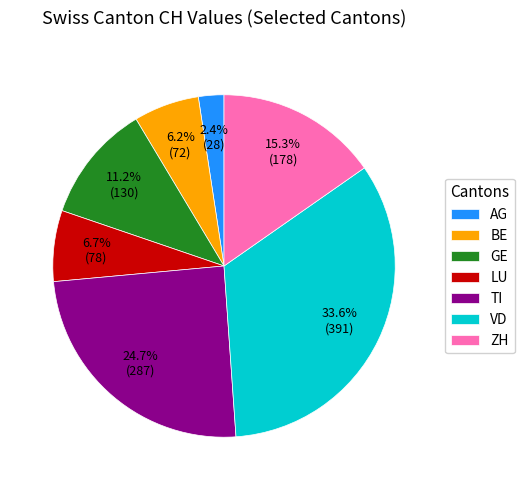

Rank the categories by value from lowest to highest.

AG, BE, LU, GE, ZH, TI, VD